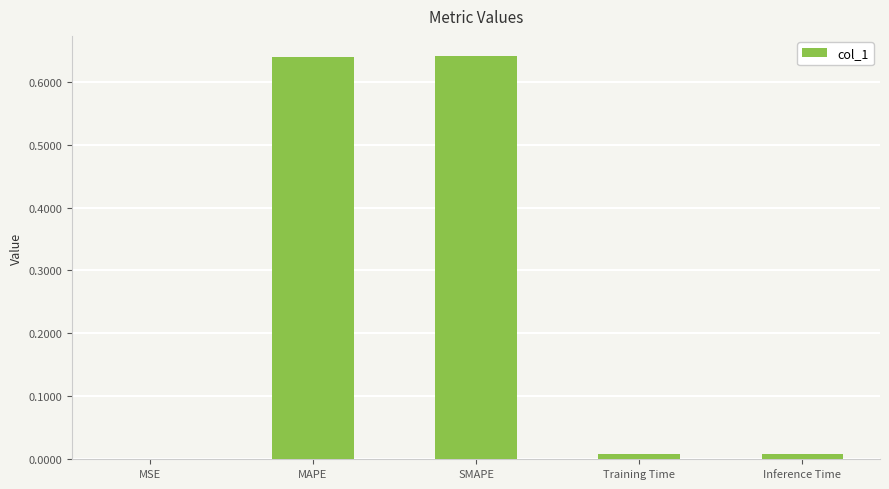

Between Training Time and MAPE, which is larger?

MAPE